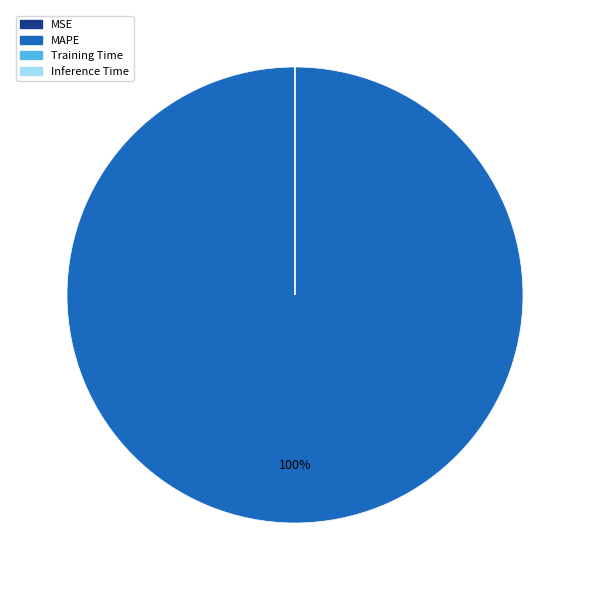

What is the majority slice?

MAPE